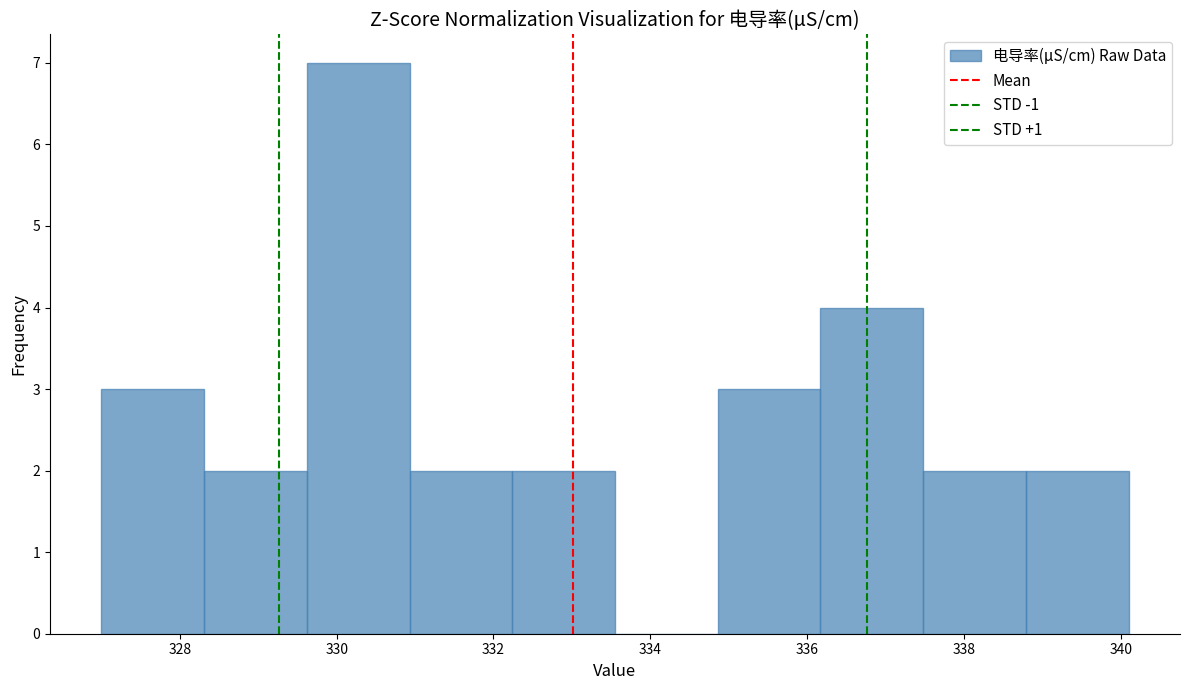

Over which range of the x-axis is the bar tallest?

329.6 to 331.0